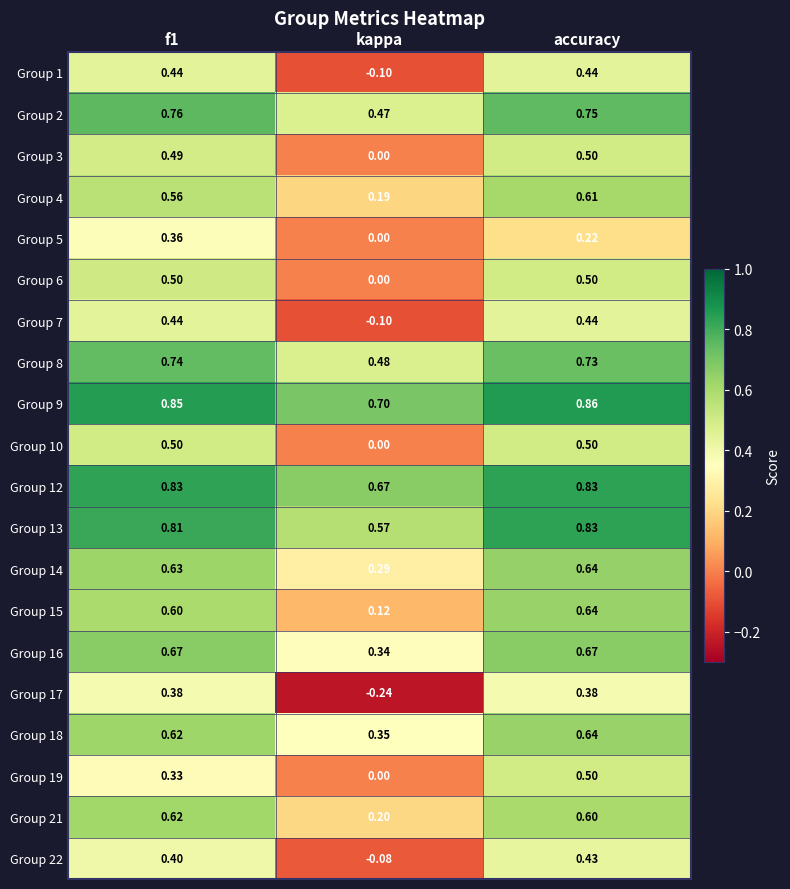

Where is Group 15 nearest to the value 0?

kappa